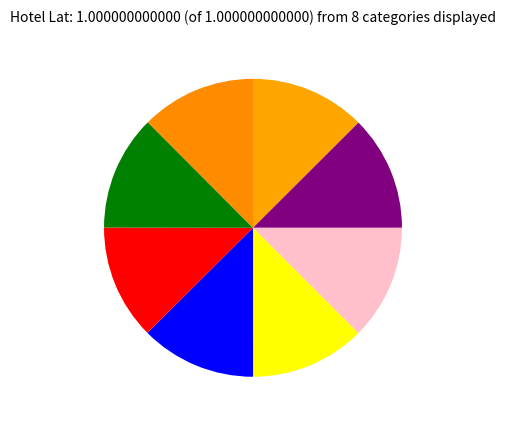

How many segments does this pie chart have?

8